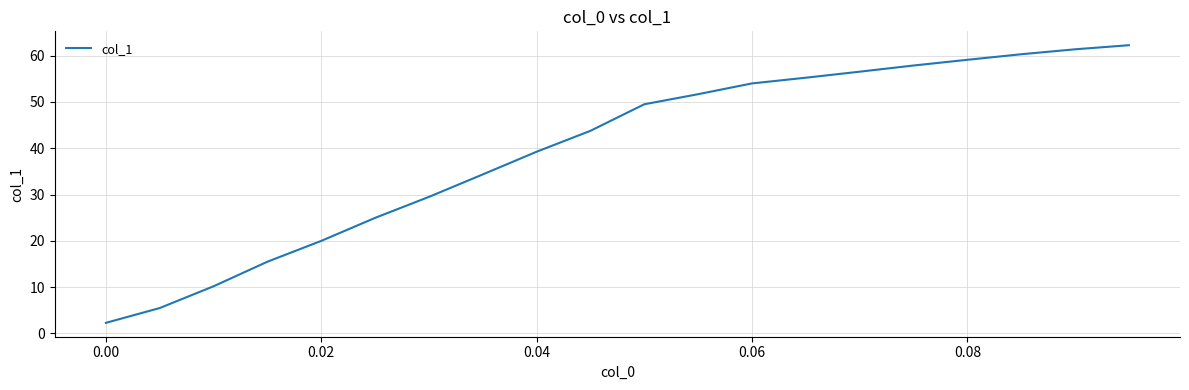

What is the smallest value displayed?

2.3